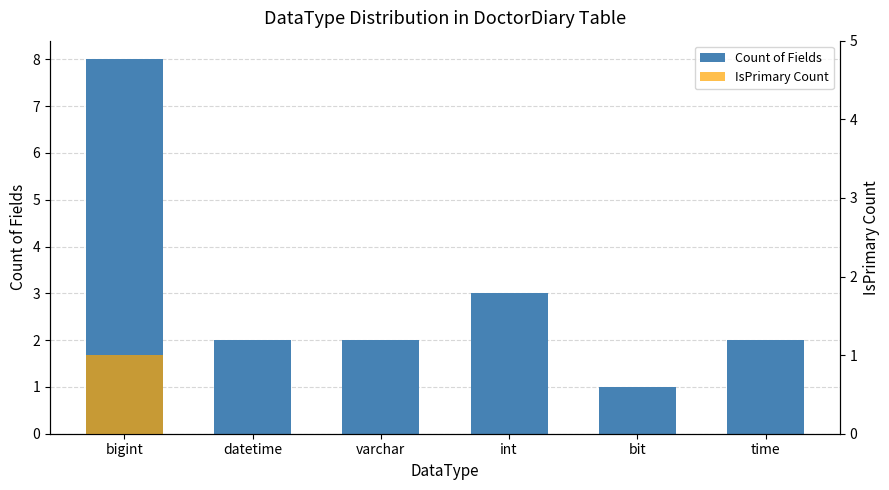

At which category does the chart reach its peak across all series?

bigint